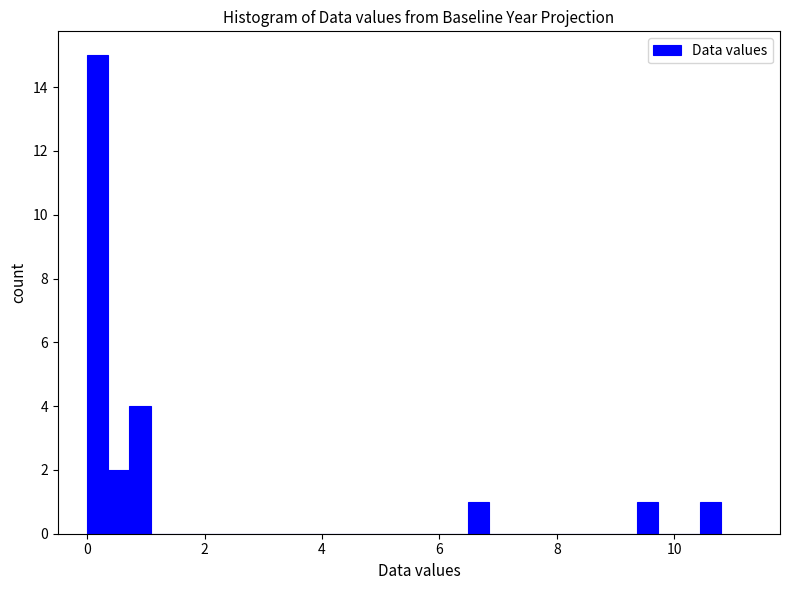

Around what value on the x-axis is the tallest bar? Give the approximate position of its centre, as read against the axis.

0.2